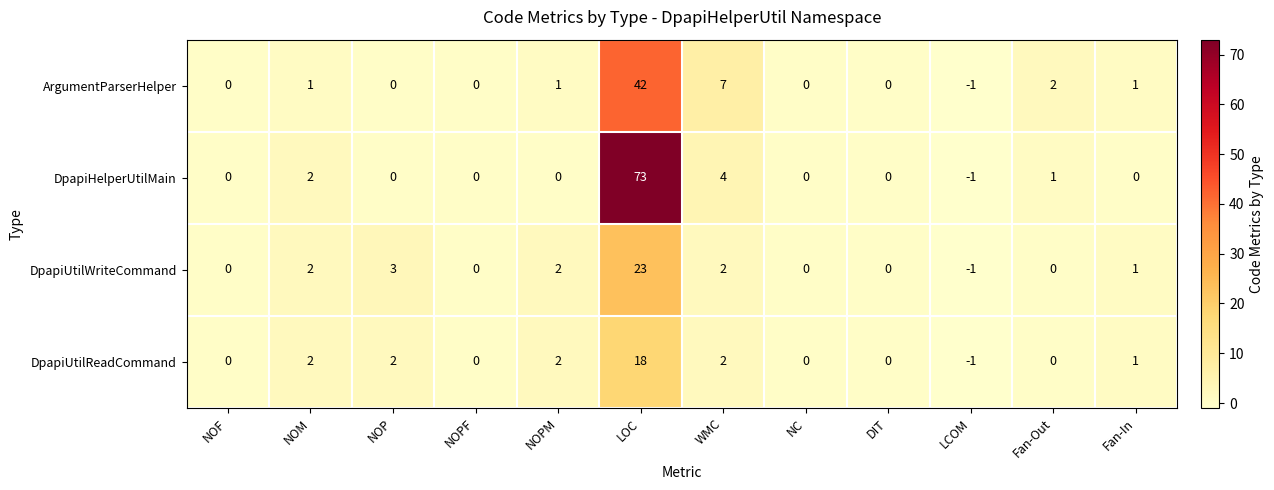

Rank the series by their maximum value, from highest to lowest.

DpapiHelperUtilMain, ArgumentParserHelper, DpapiUtilWriteCommand, DpapiUtilReadCommand